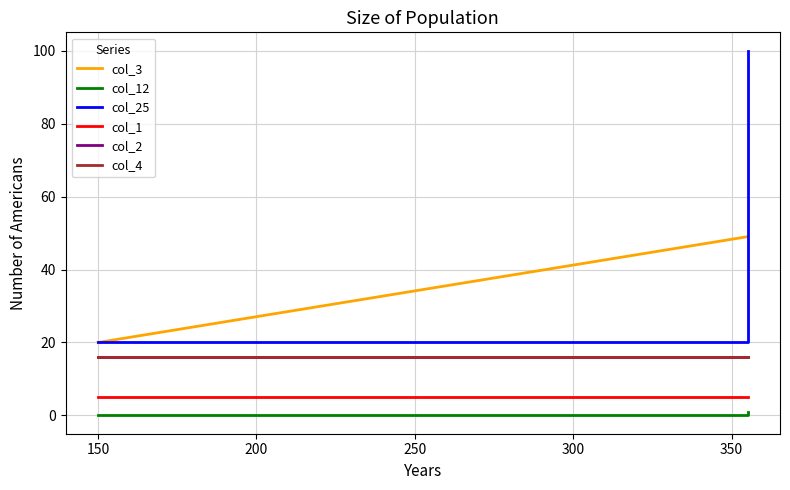

What is the lowest value of the col_1 series?

5